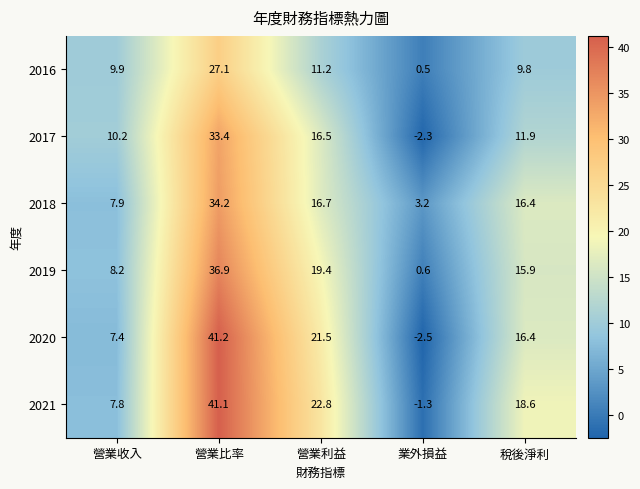

What is the maximum value shown in the chart?

41.2